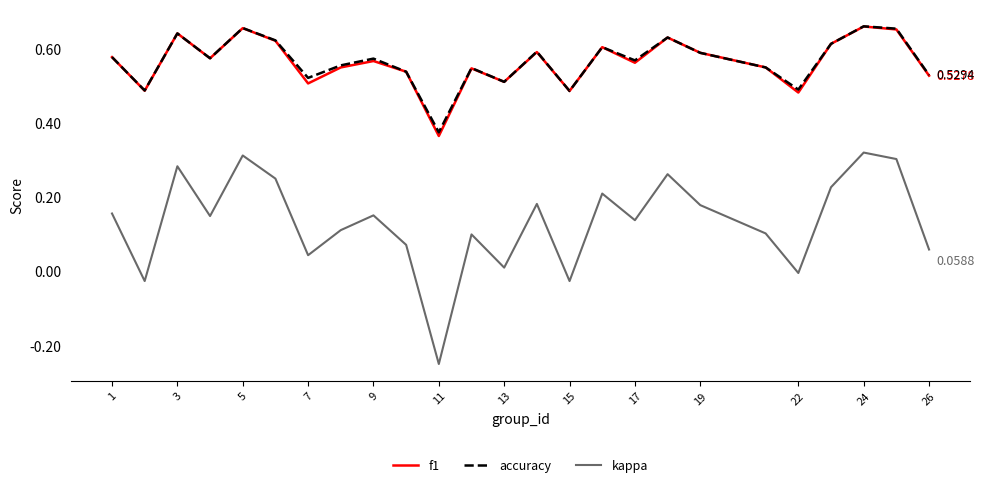

True or false: kappa and accuracy intersect in this chart.

False